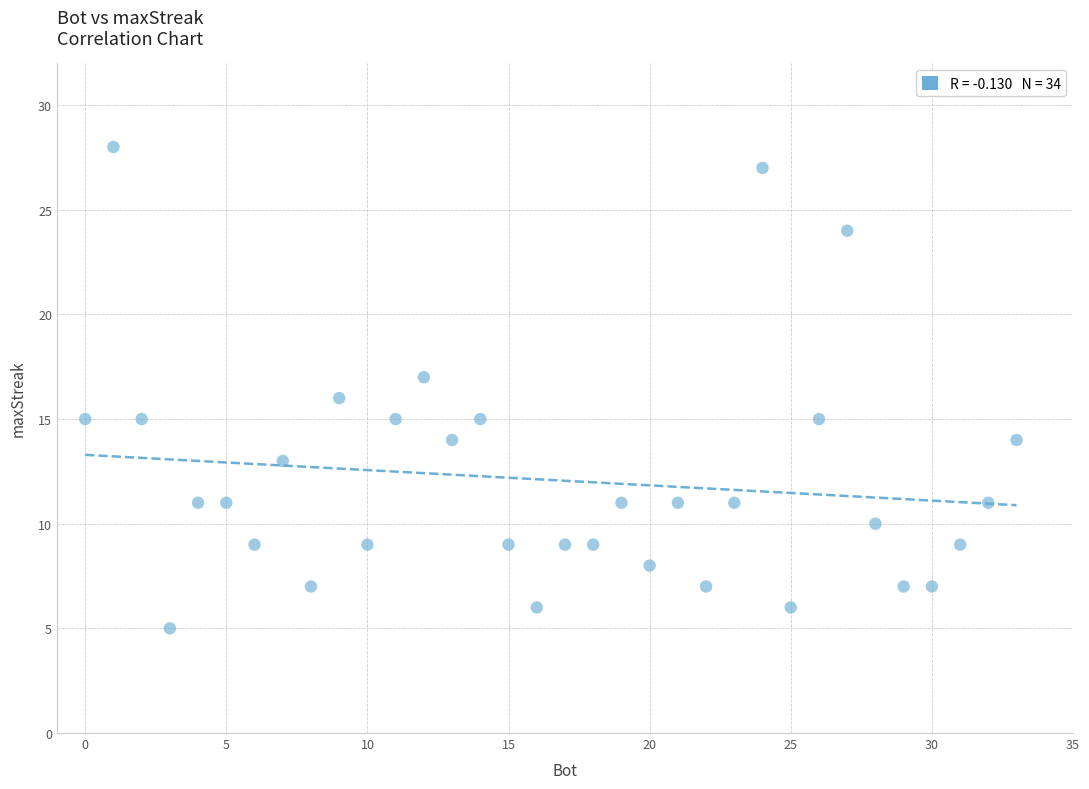

What is the range of Y values (max minus min)?

23